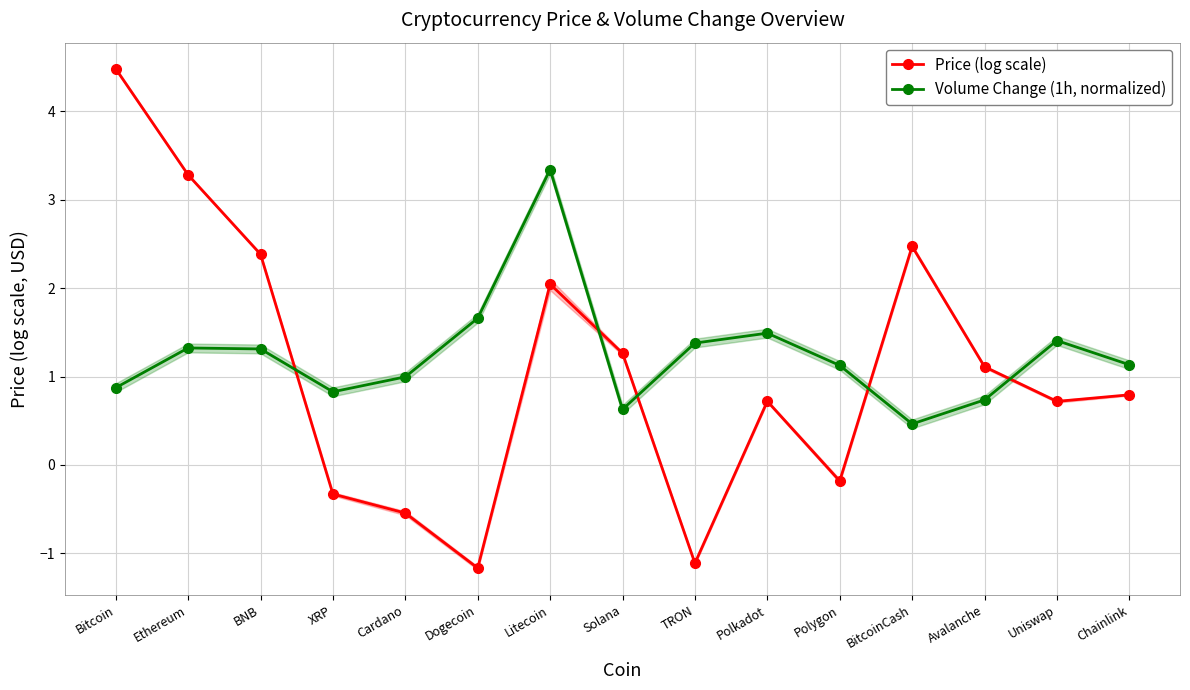

What is the difference between the maximum and minimum values in the Volume Change (1h, normalized) series?

2.9